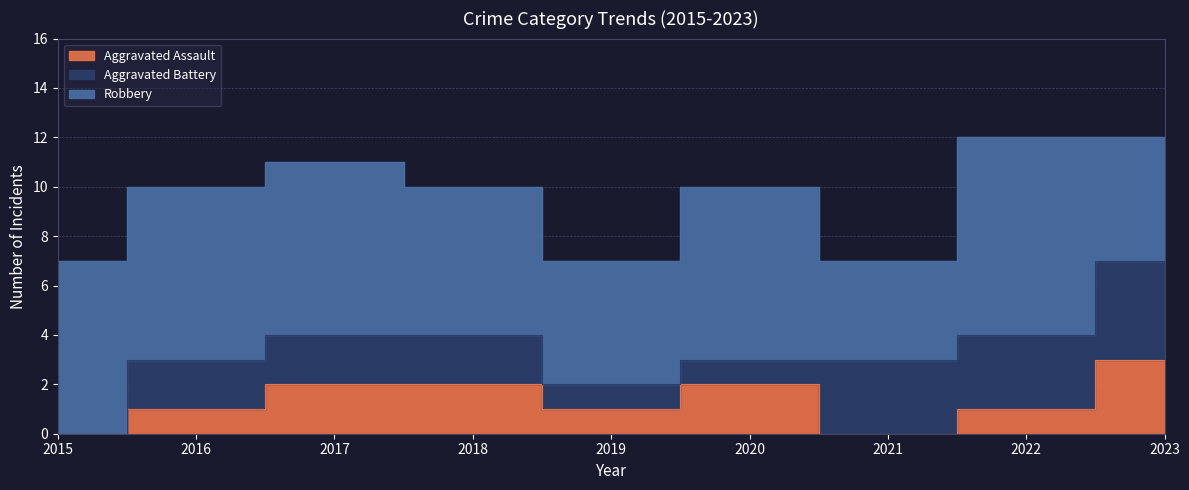

What is the difference between the Robbery values at 2016 and 2019?

2